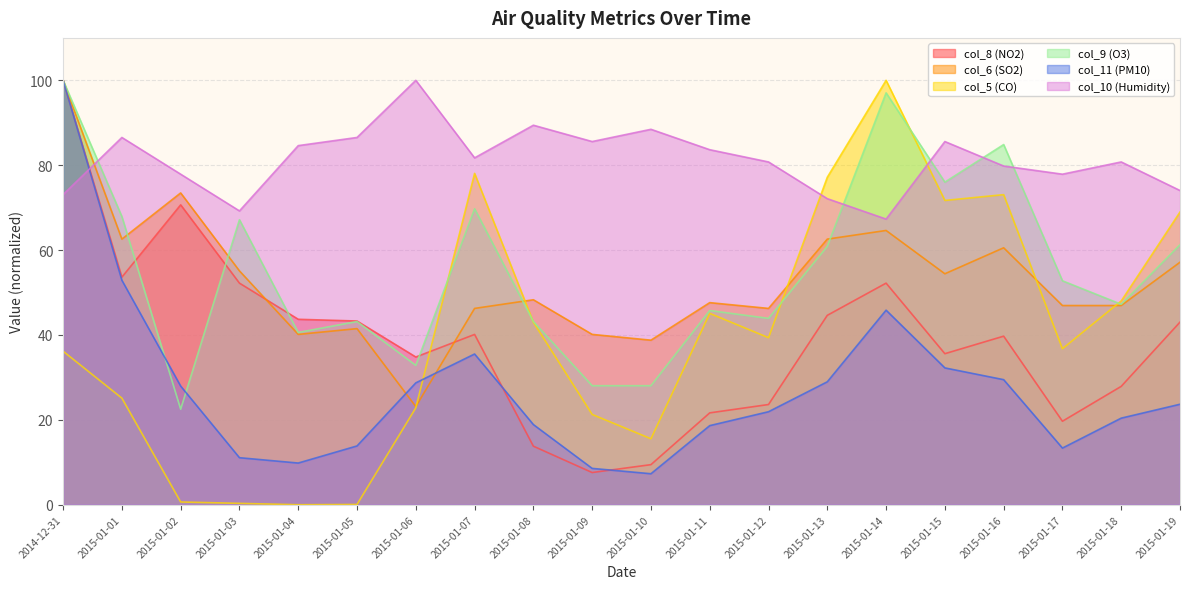

What value does the col_5 series have at 2015-01-18?

48.0